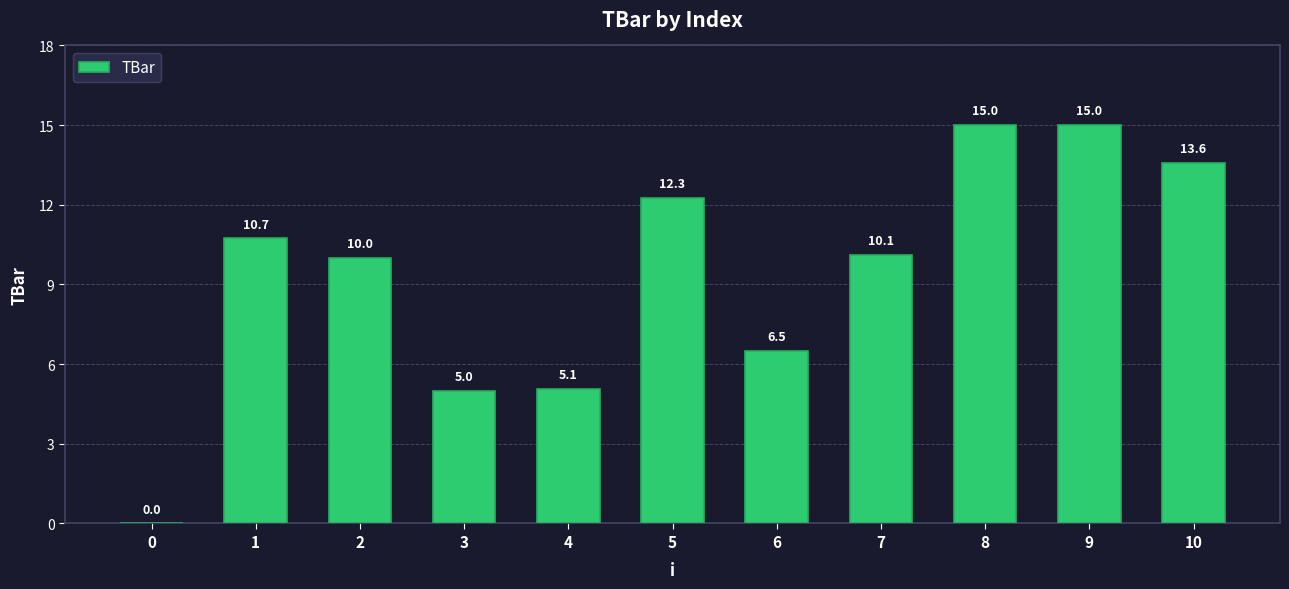

True or false: the data shows 6.5 at 7.

False